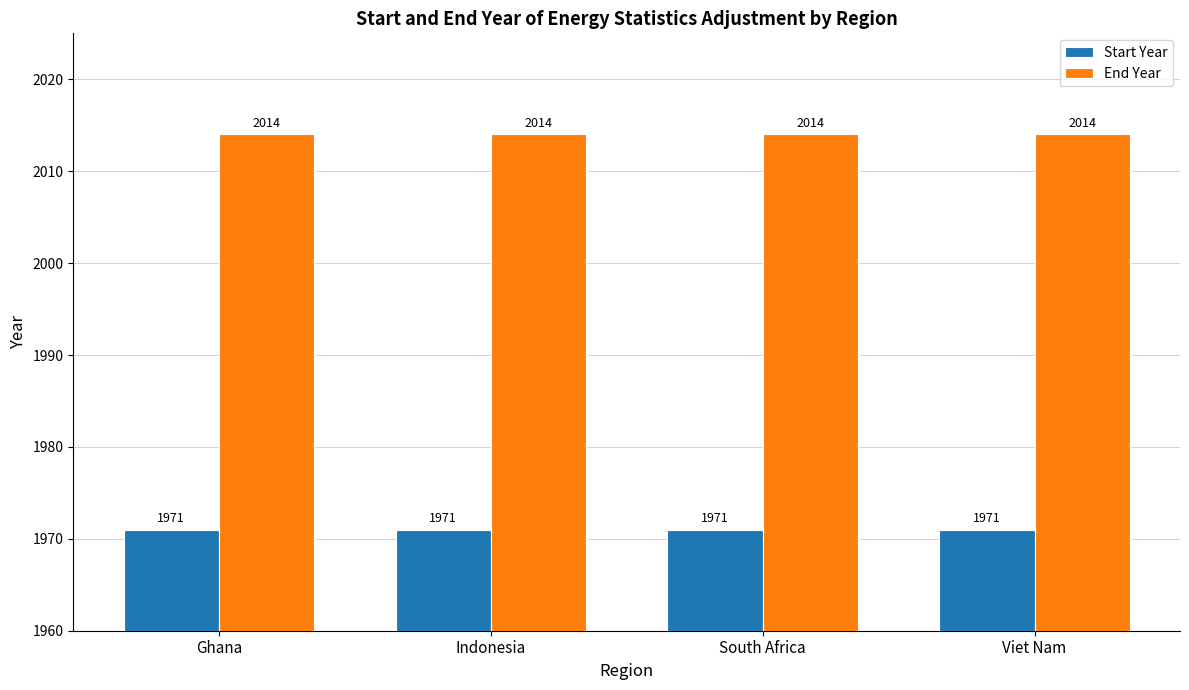

Which series has the largest total across all categories?

End Year